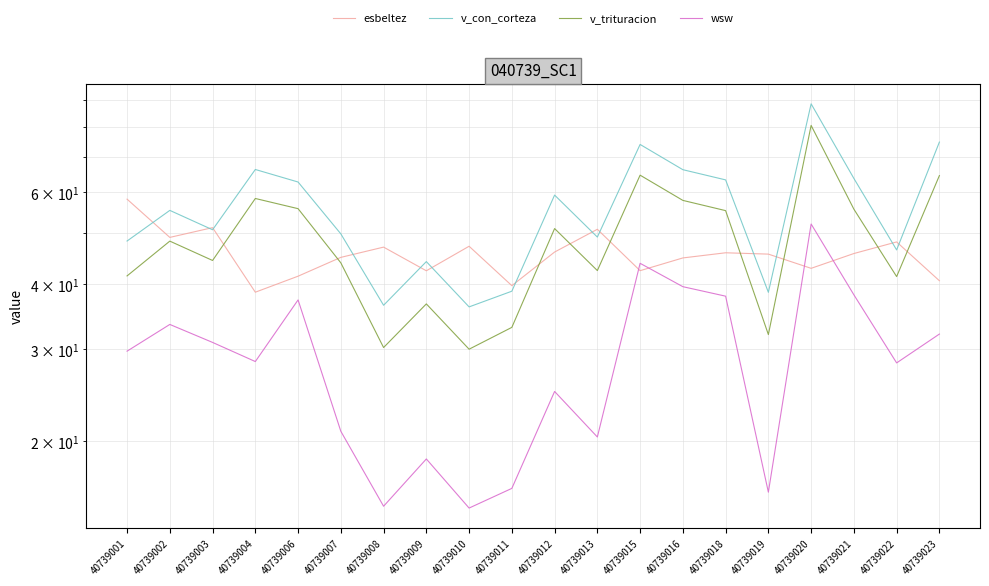

What are all the series names shown in the legend?

esbeltez, v_con_corteza, v_trituracion, wsw